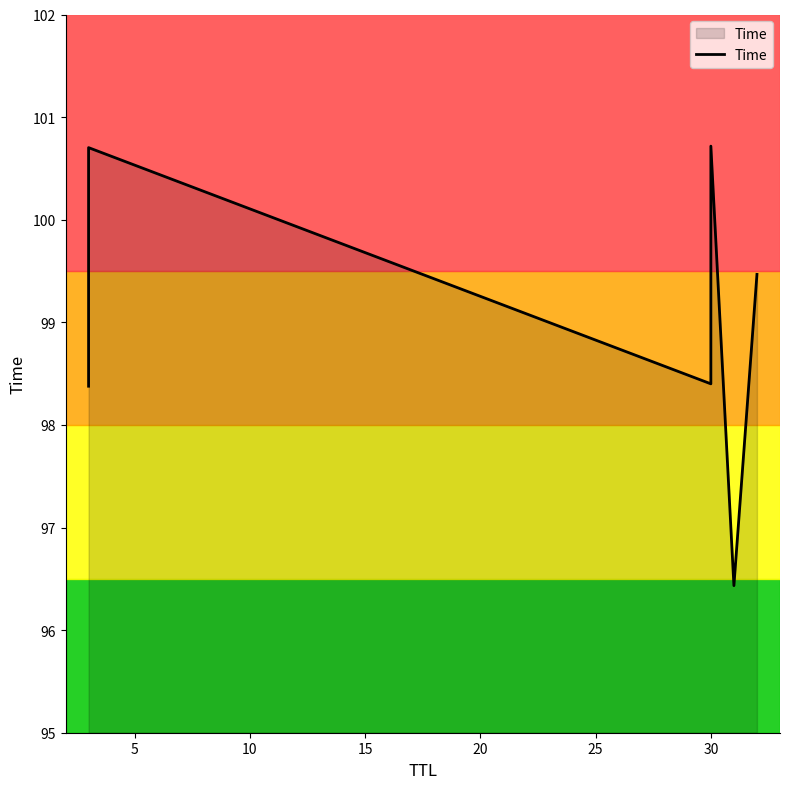

What is the sum of the values at 5 and 20?

197.1